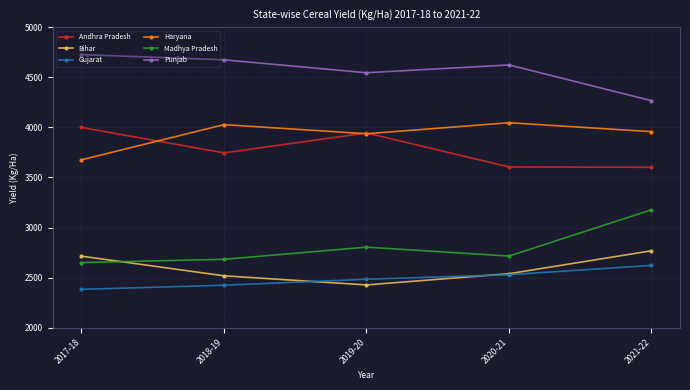

Between 2017-18 and 2018-19, which series saw the biggest shift?

Haryana